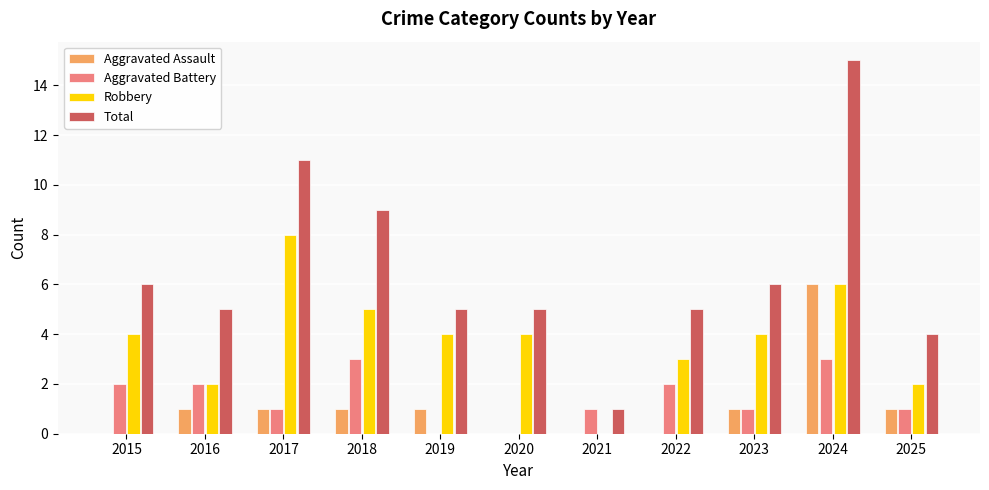

How many data points does each series have?

11